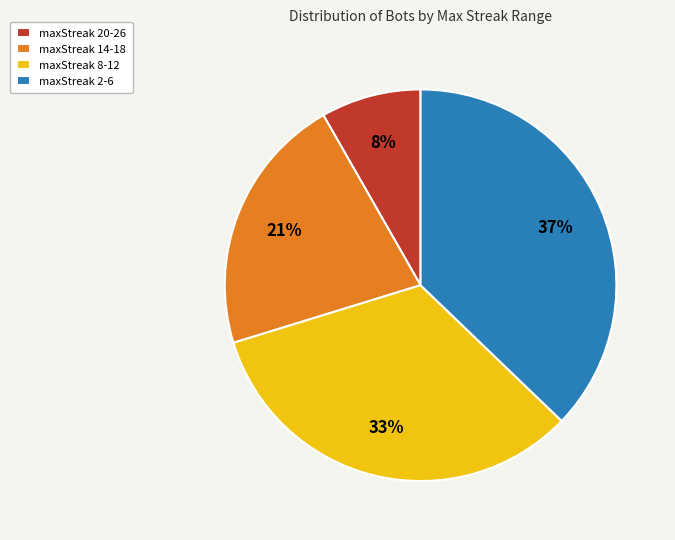

Which category has the smallest portion of the pie?

maxStreak 20-26